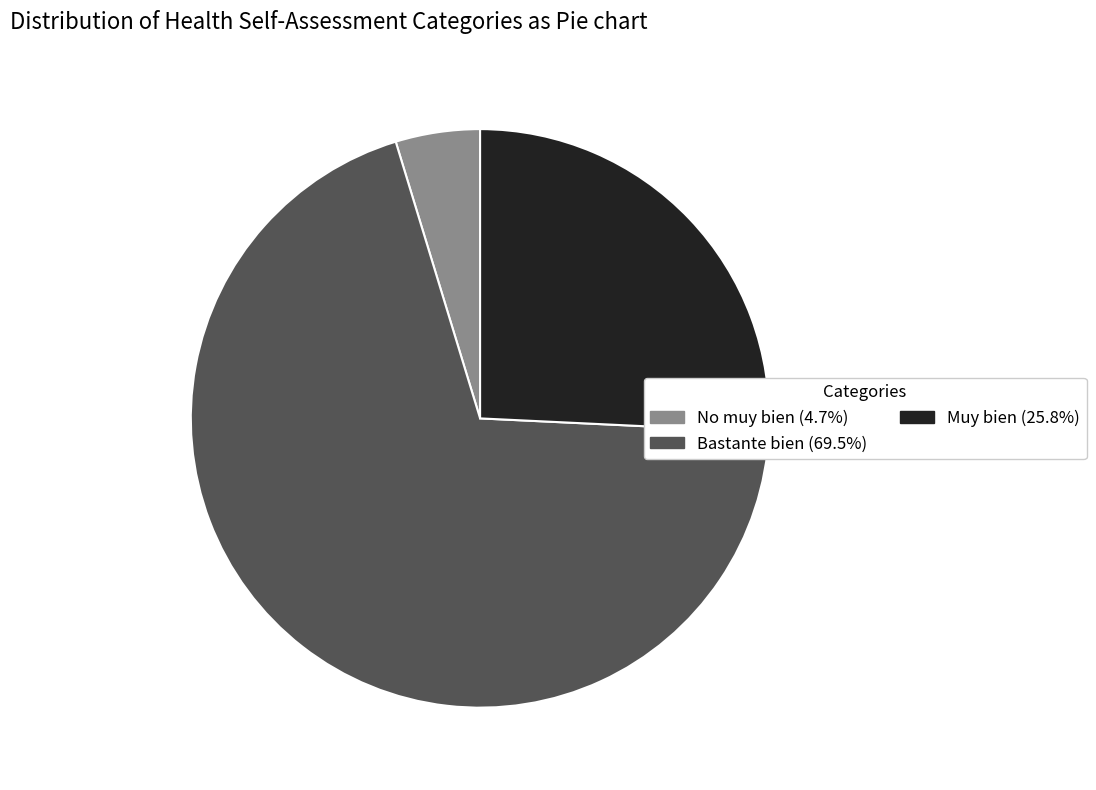

Do Muy bien (25.8%) and No muy bien (4.7%) together represent more than half of the pie?

No